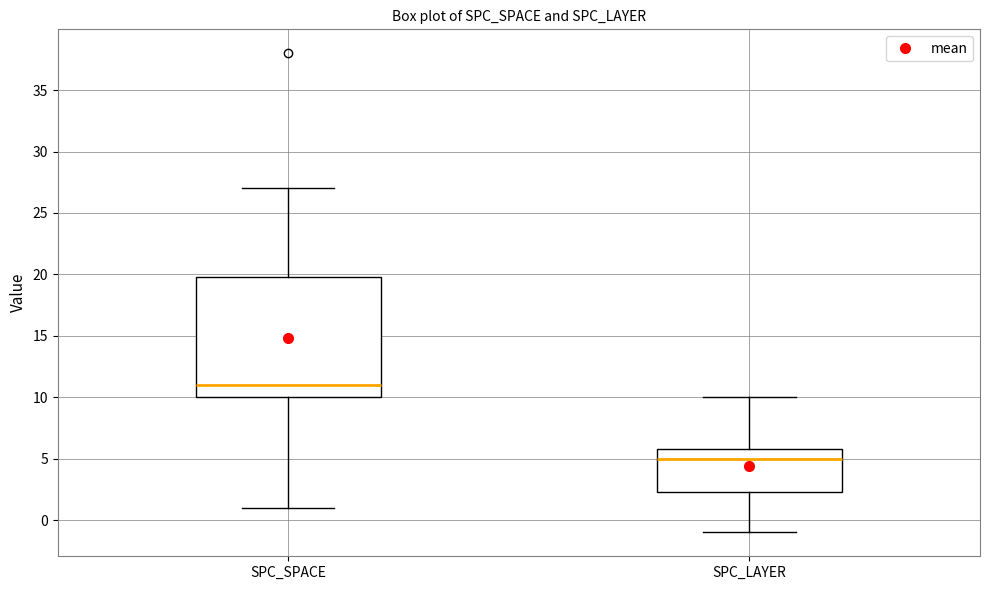

Which box's median line is the highest?

SPC_SPACE